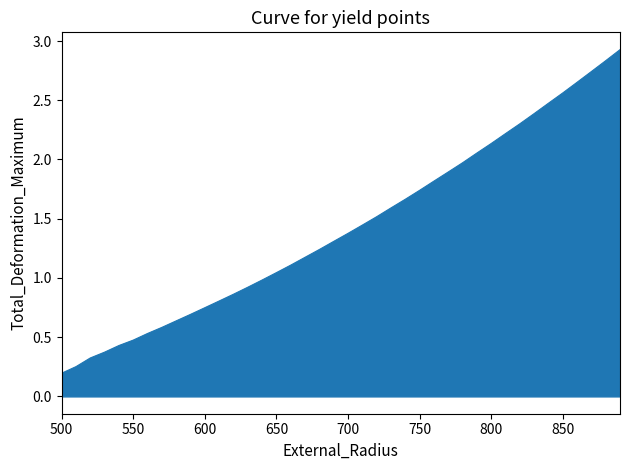

What is the maximum value shown in the chart?

2.9